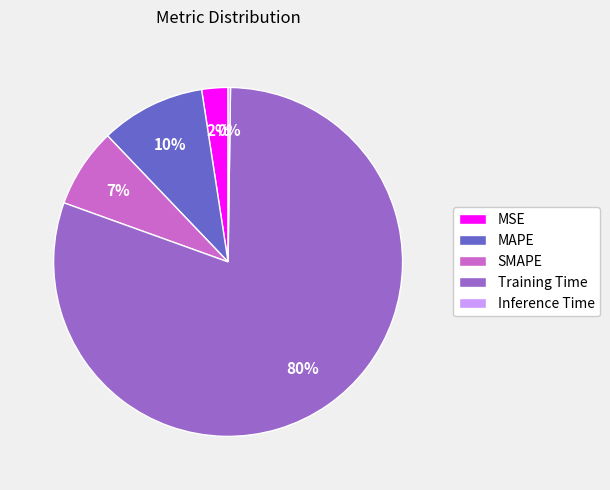

Which has a higher value, SMAPE or MSE?

SMAPE